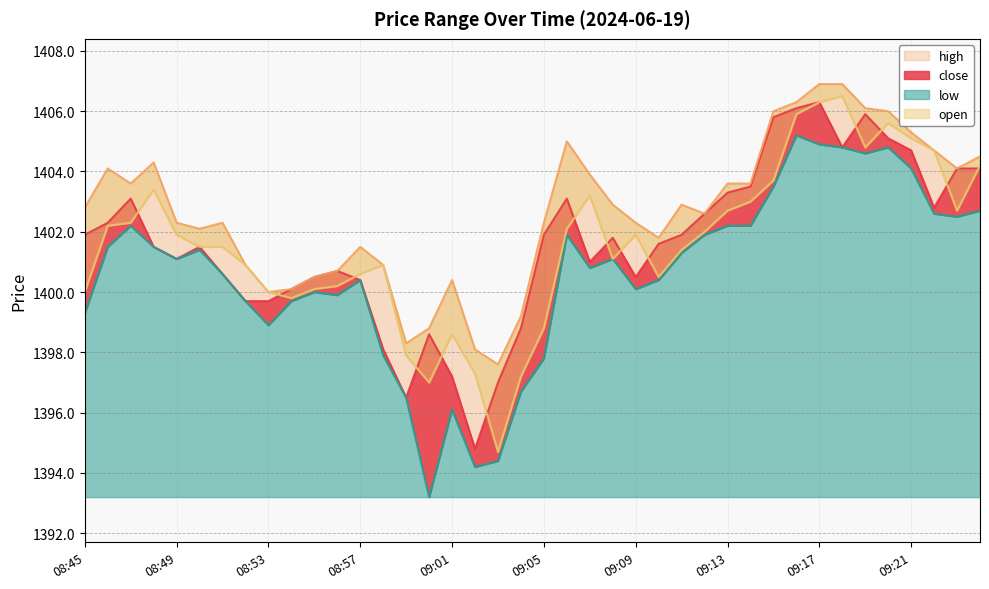

What is the label of the 28th point from the left?

09:12